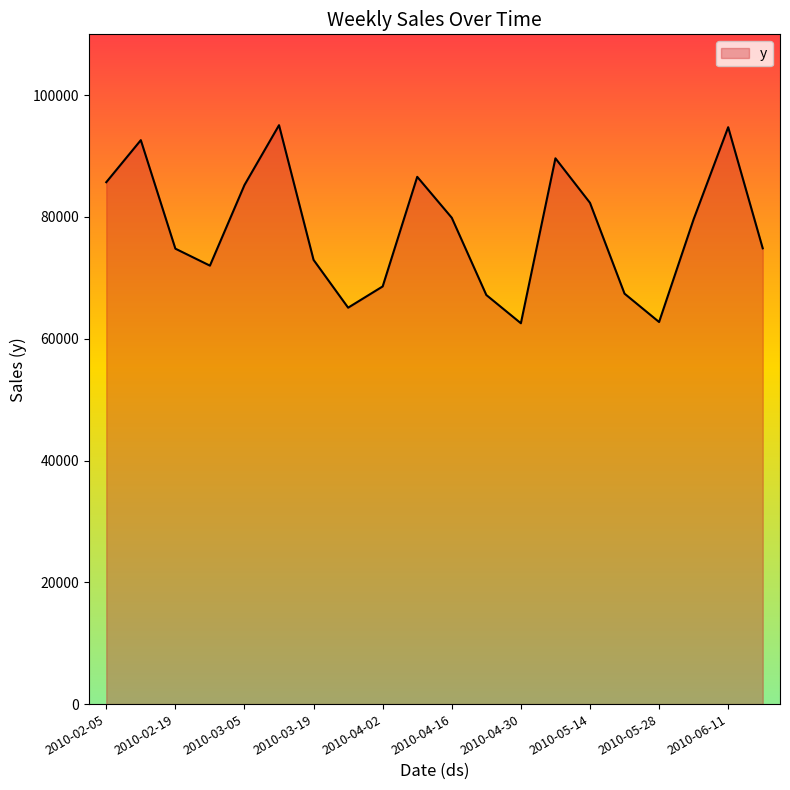

What is the minimum value shown in the chart?

62547.3